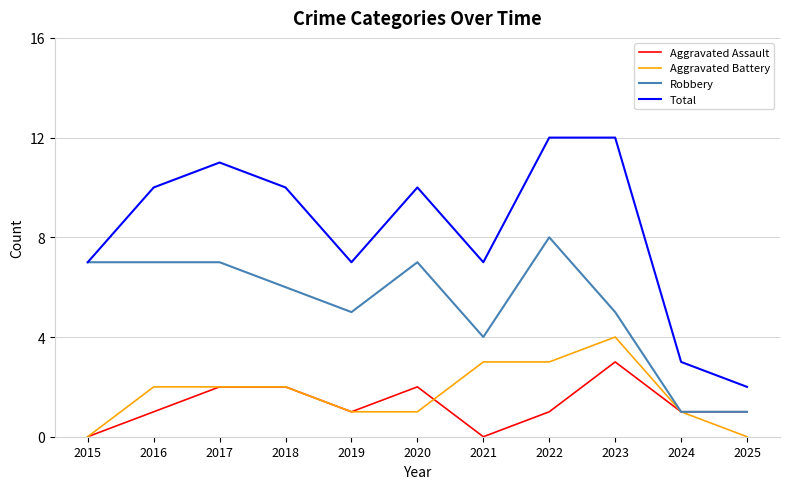

Between 2019 and 2022, which series saw the biggest shift?

Total